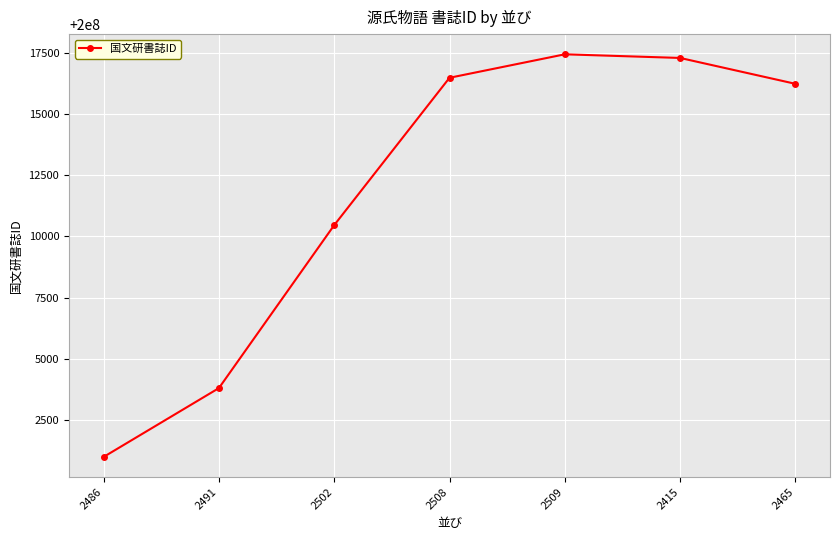

Rank the categories by value from highest to lowest.

2509, 2415, 2508, 2465, 2502, 2491, 2486